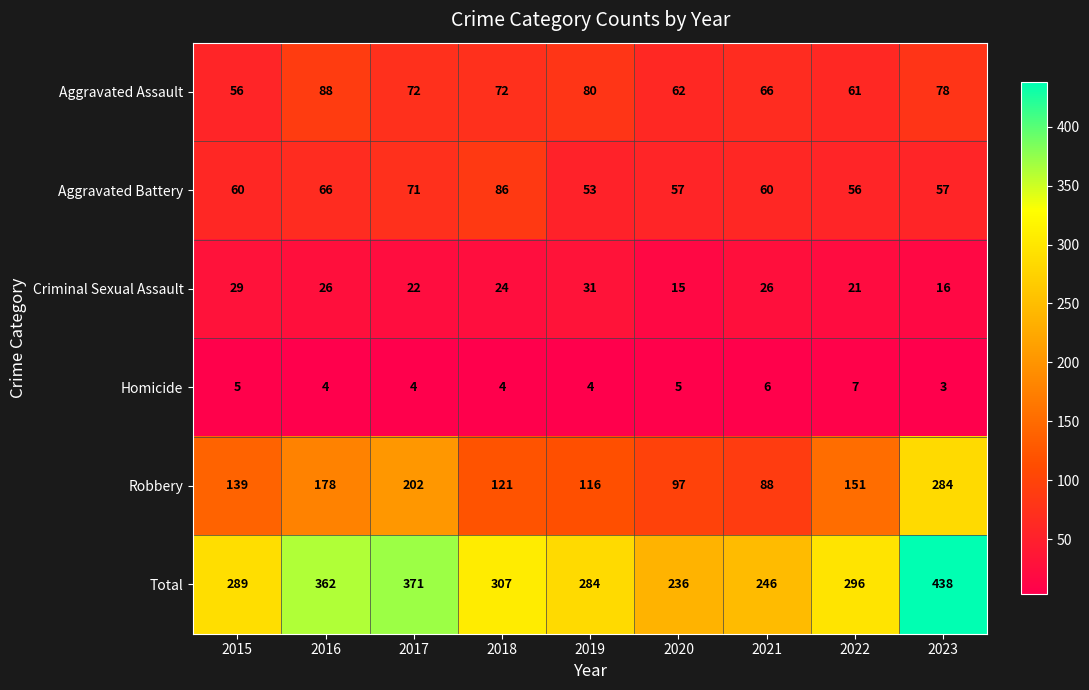

Is it true that Criminal Sexual Assault equals 29 at 2015?

True